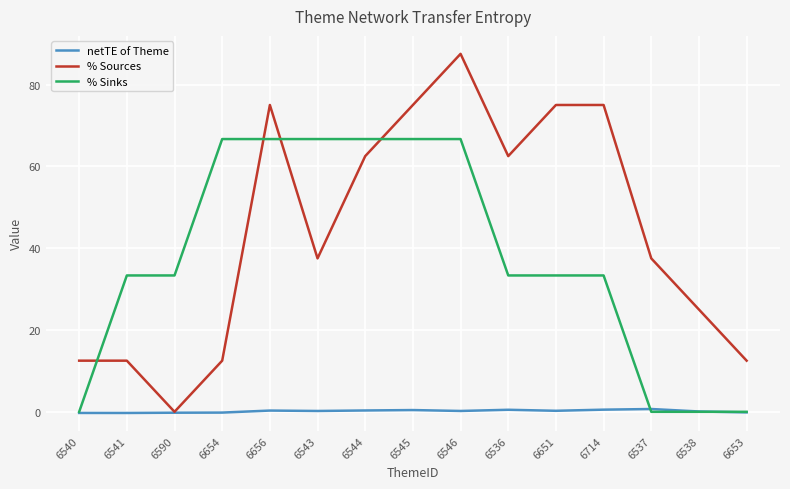

True or false: % Sources has a value of 37.5 at 6543.

True